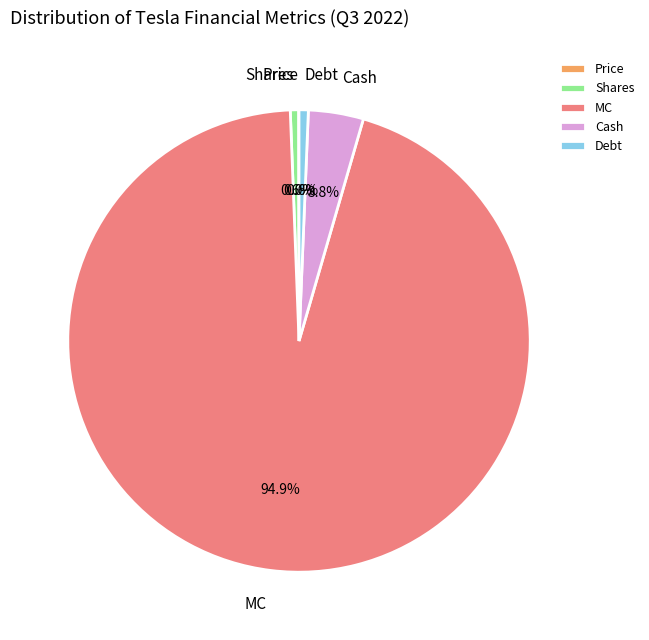

What is the majority slice?

MC